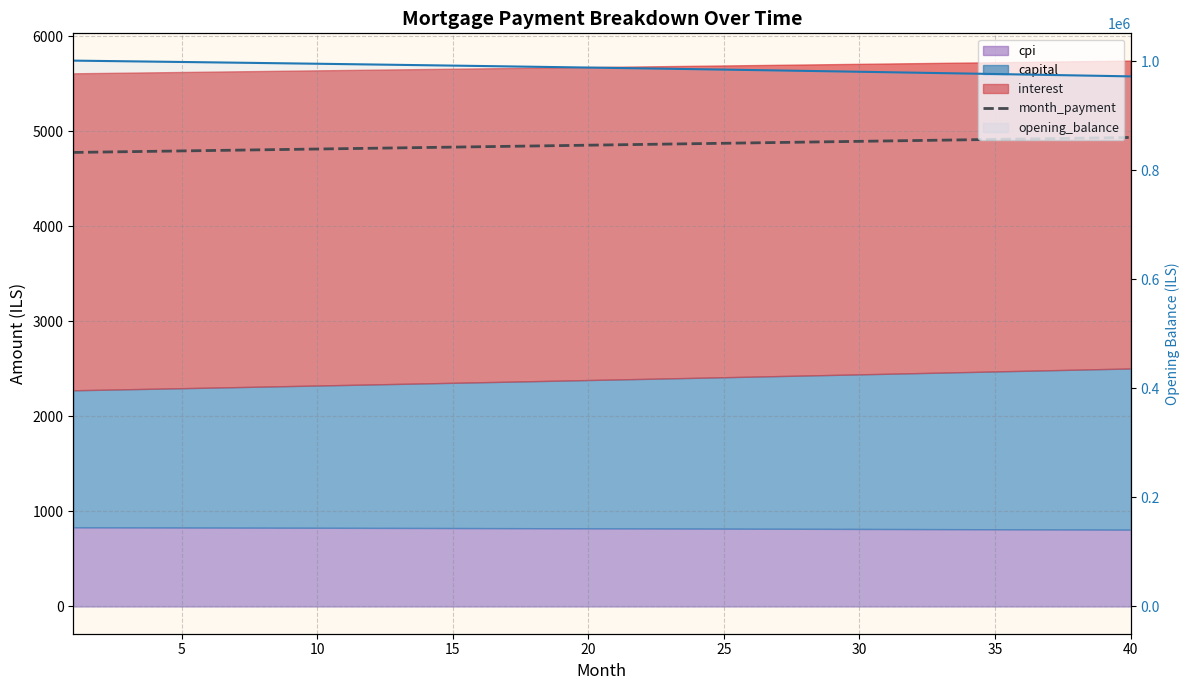

Where does the month_payment series first go above 4858?

20